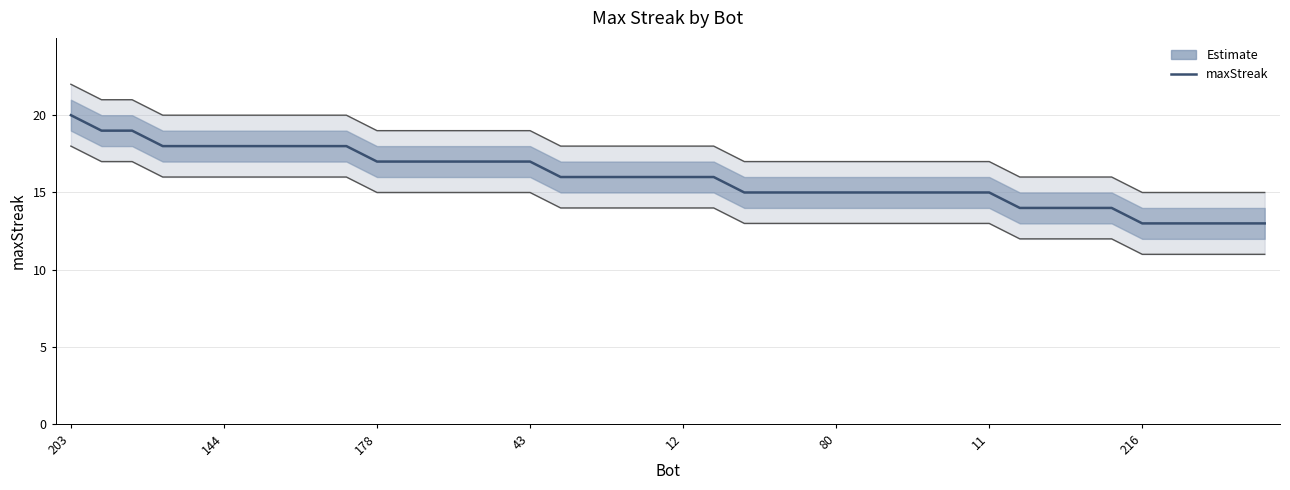

True or false: there are more than 1 points higher than both neighbors.

False